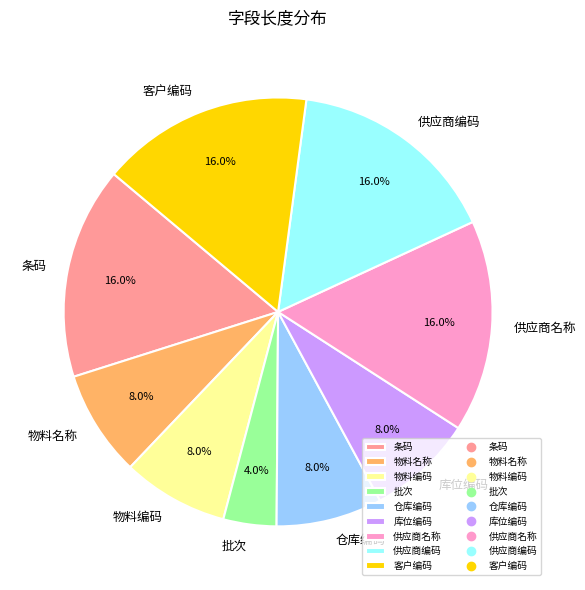

To the nearest percent, what portion does 客户编码 represent?

16%